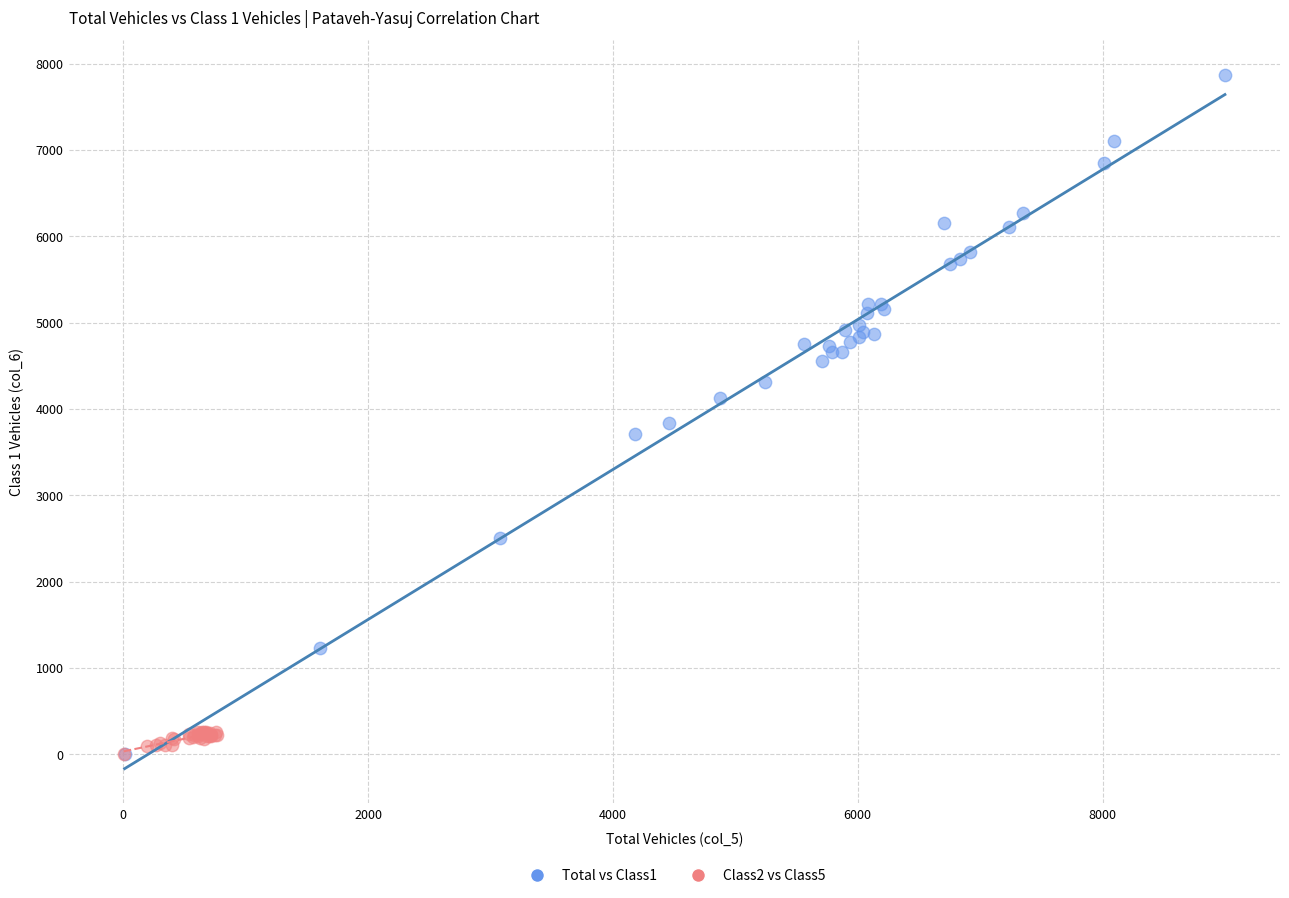

Which series has the widest spread of Y values?

Total vs Class1